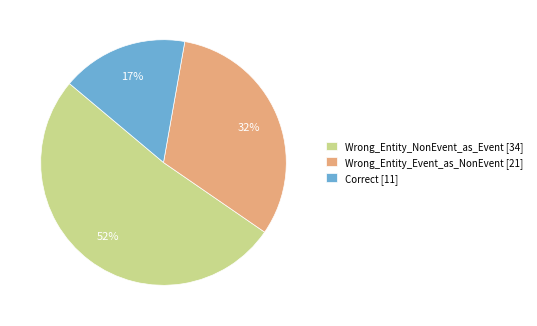

Is the sum of Wrong_Entity_Event_as_NonEvent [21] and Wrong_Entity_NonEvent_as_Event [34] greater than half?

Yes